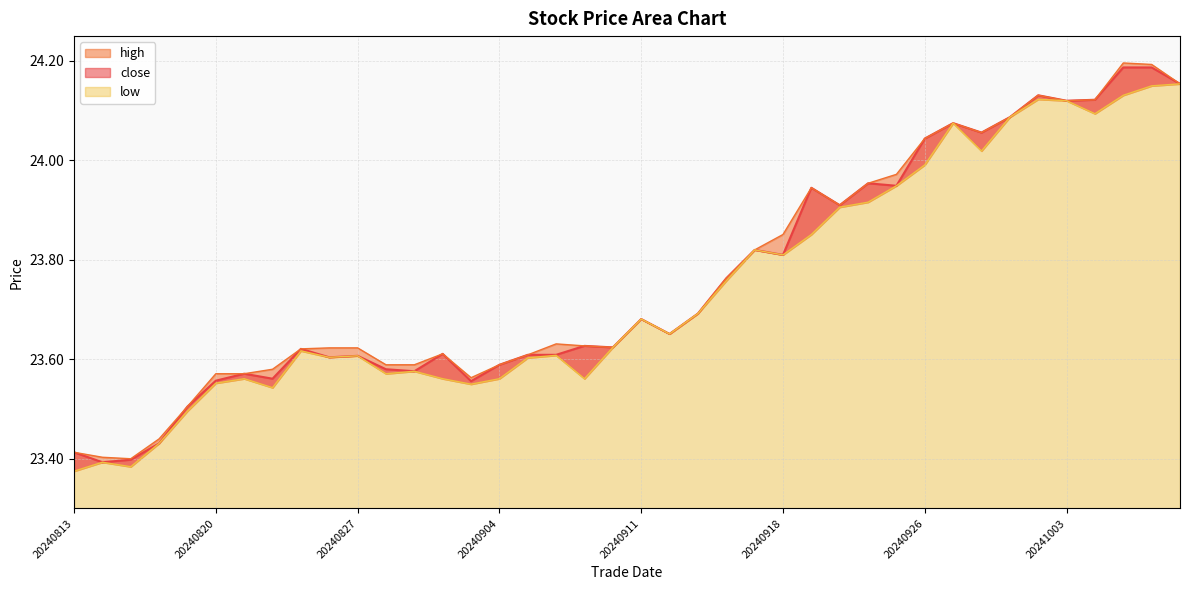

How many interior local valleys does the low series have?

10